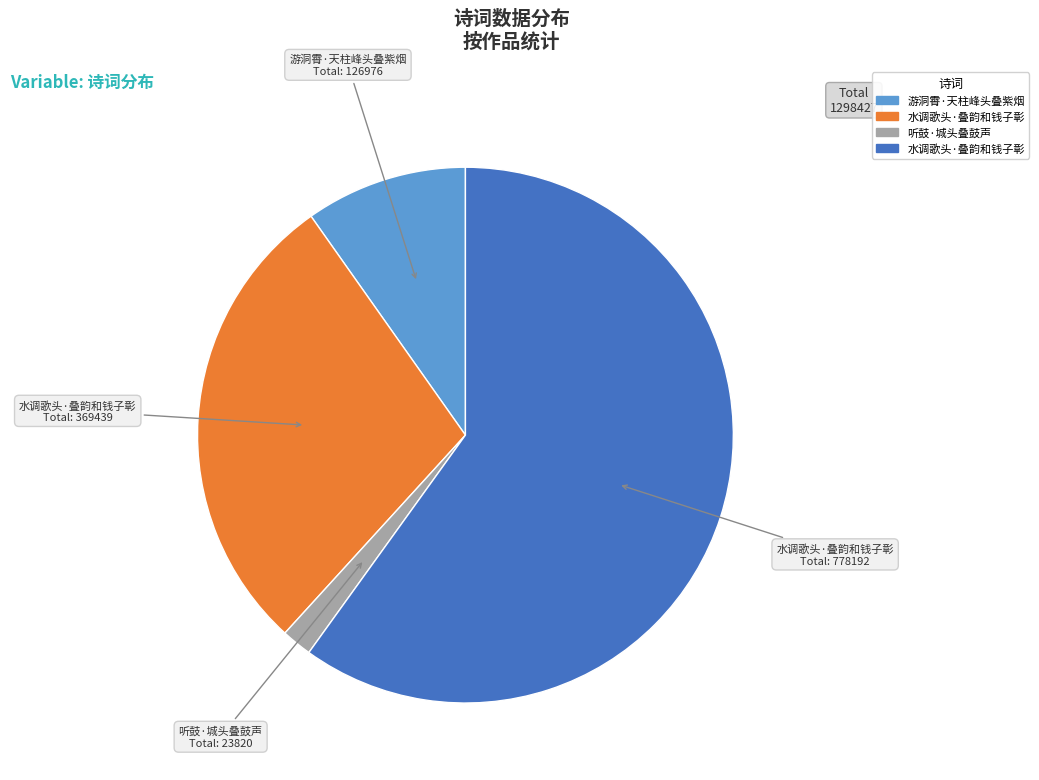

Is there any slice that represents more than half of the pie?

Yes